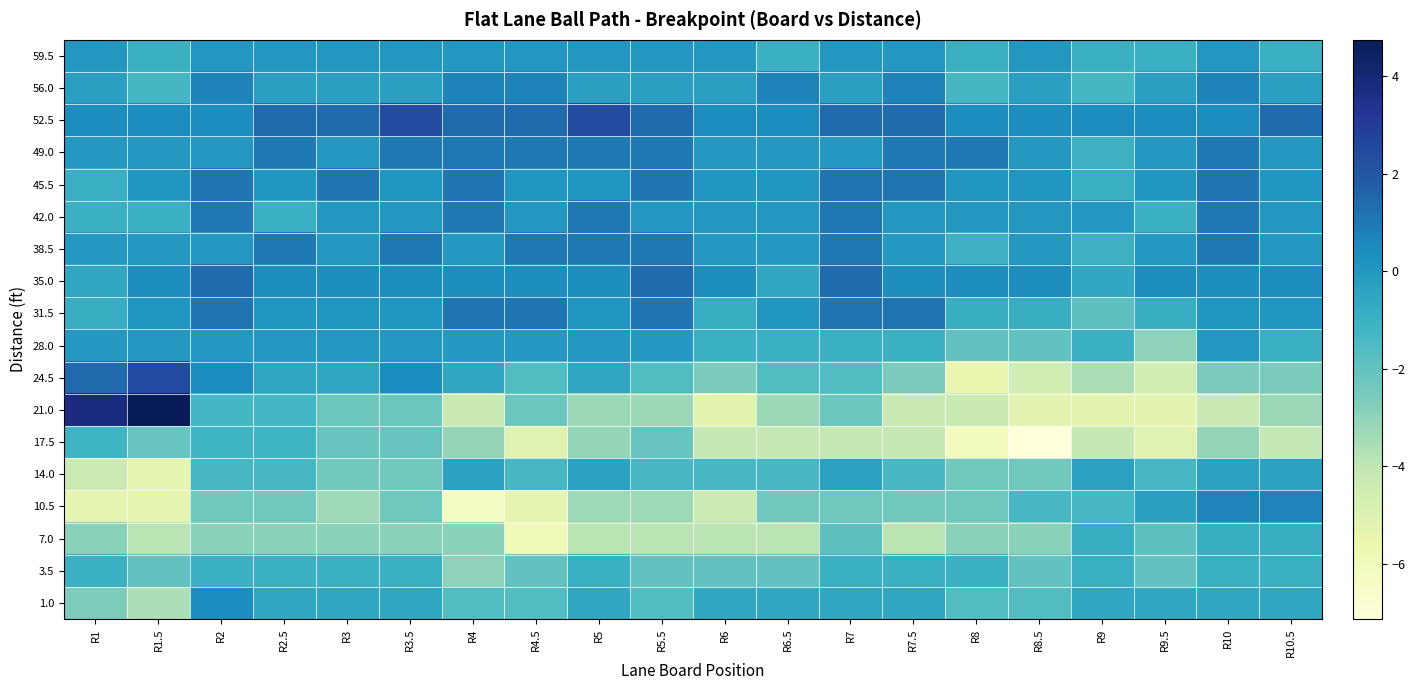

Which category has the highest value across all series?

R1.5